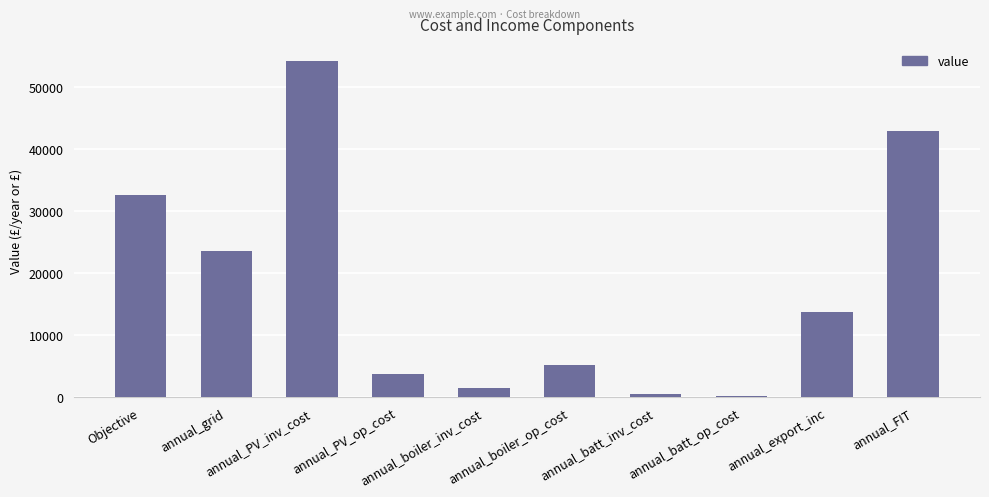

Is it true that the value at annual_PV_op_cost is 6741.7?

False